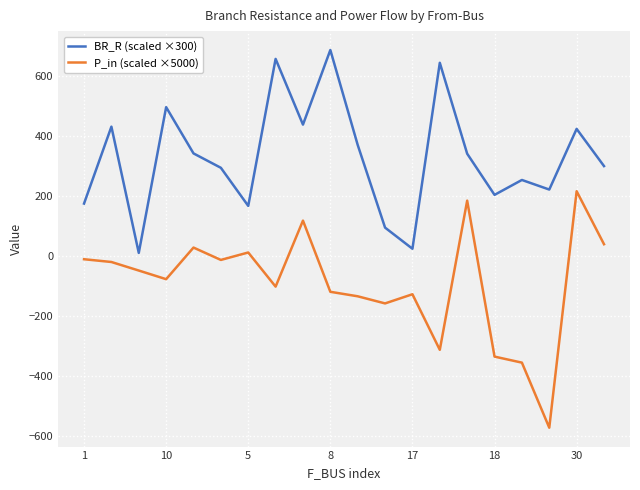

How many values in the P_in (scaled ×5000) series are below -47?

11